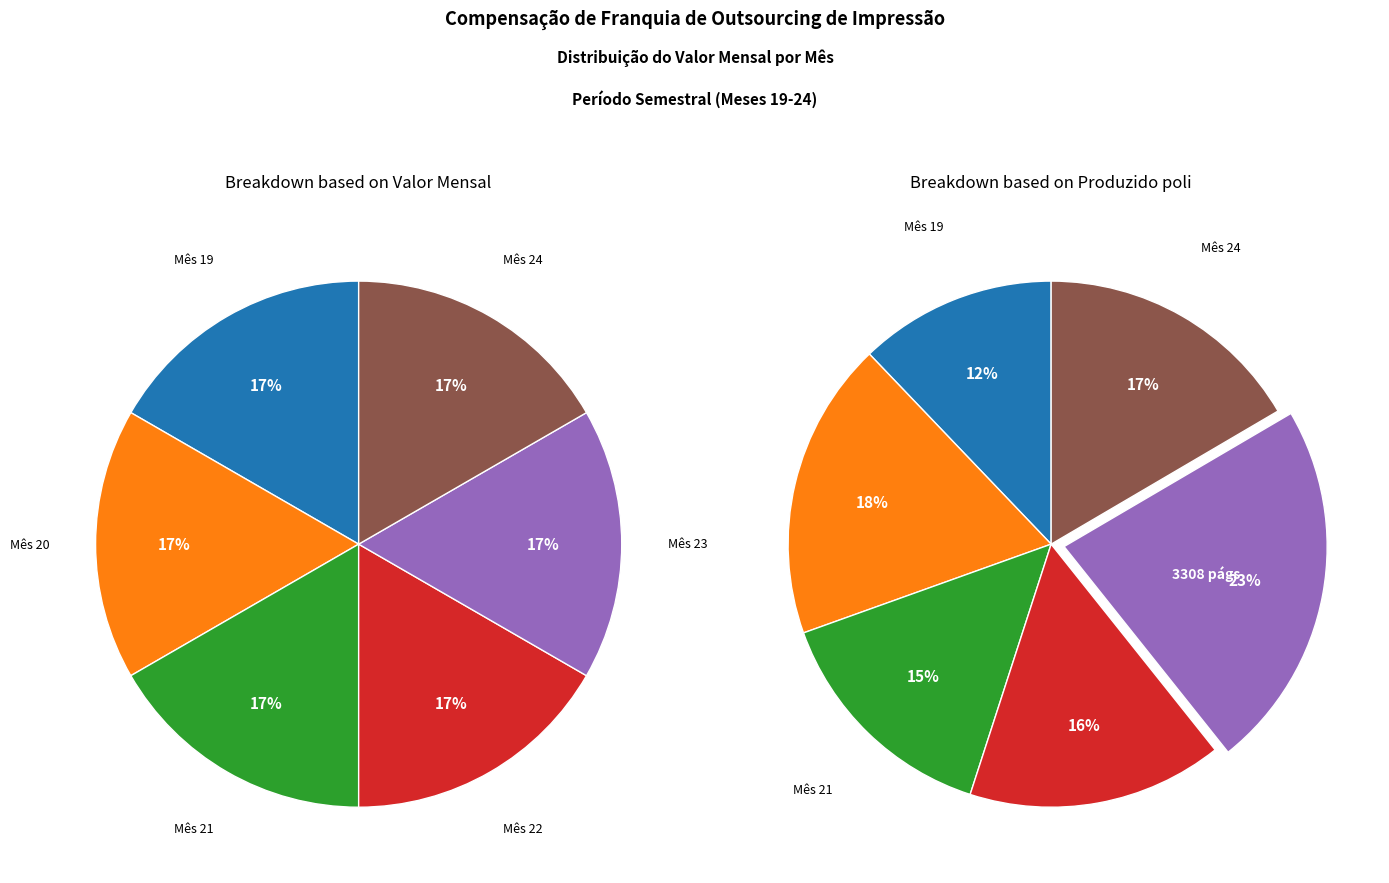

Is Mês 24 the majority of the pie?

No